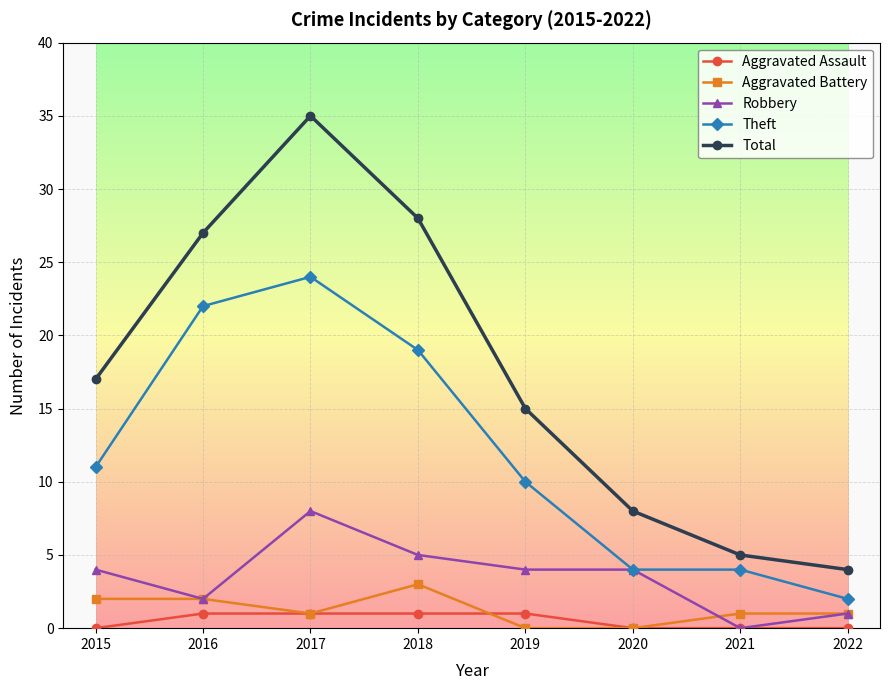

What is the difference between the maximum and minimum values in the Aggravated Assault series?

1